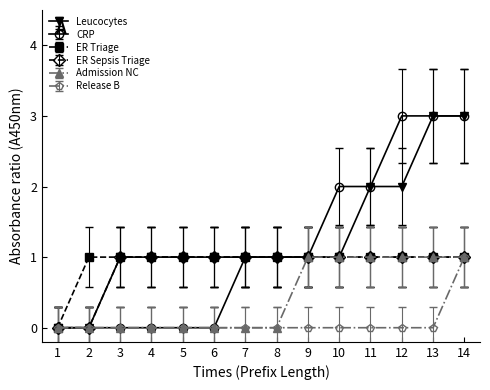

Between 4 and 12, which series saw the biggest shift?

CRP